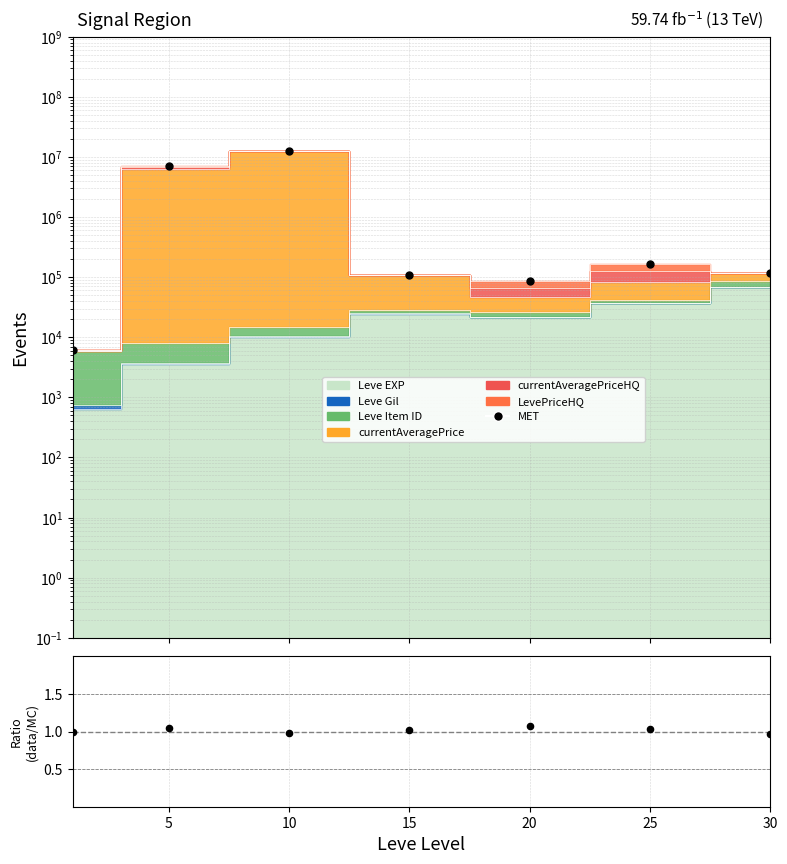

Which series has the largest Y range (max minus min)?

MET